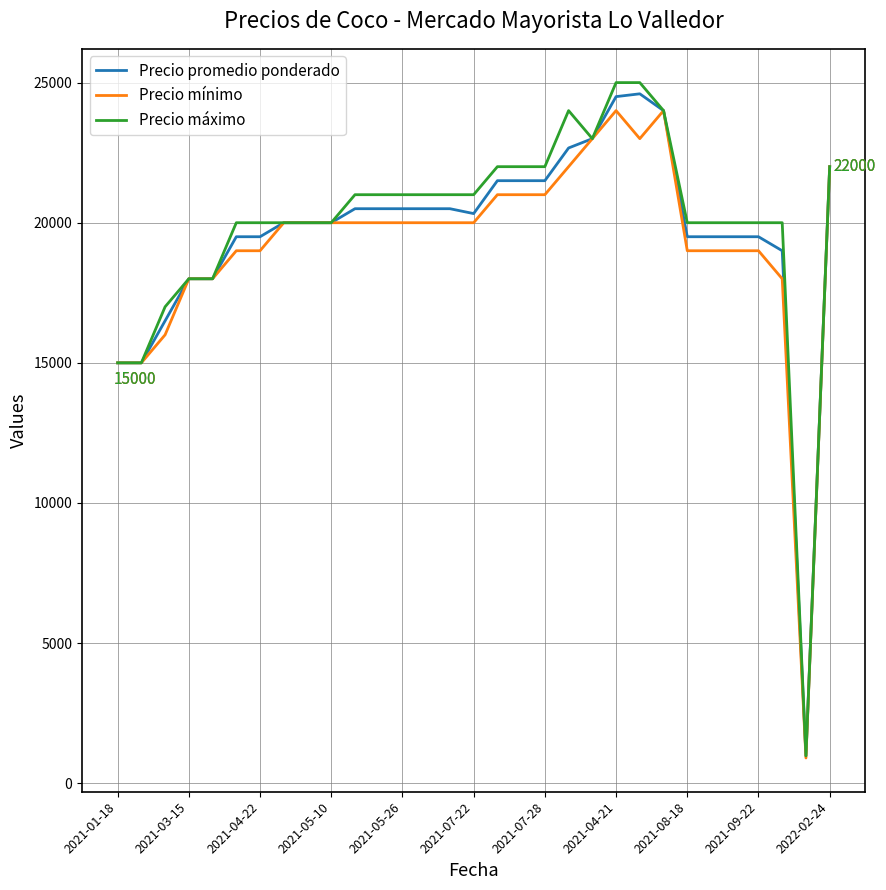

Which series has the largest range (max minus min)?

Precio máximo